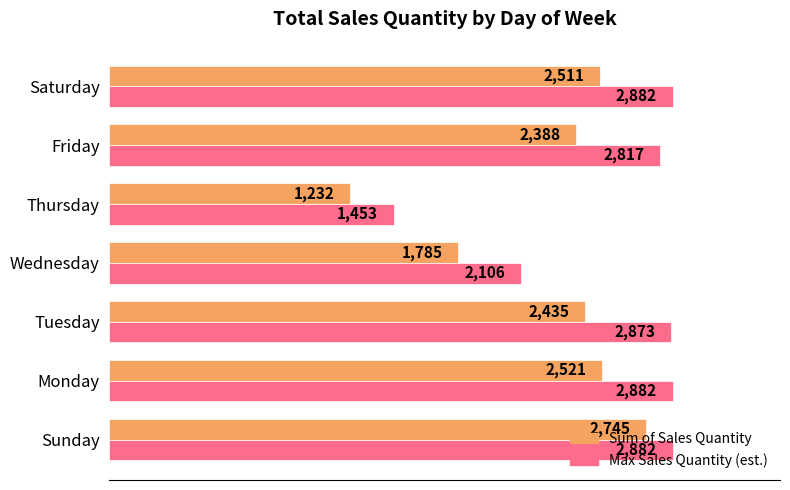

Which series has the largest total across all categories?

Max Sales Quantity (est.)